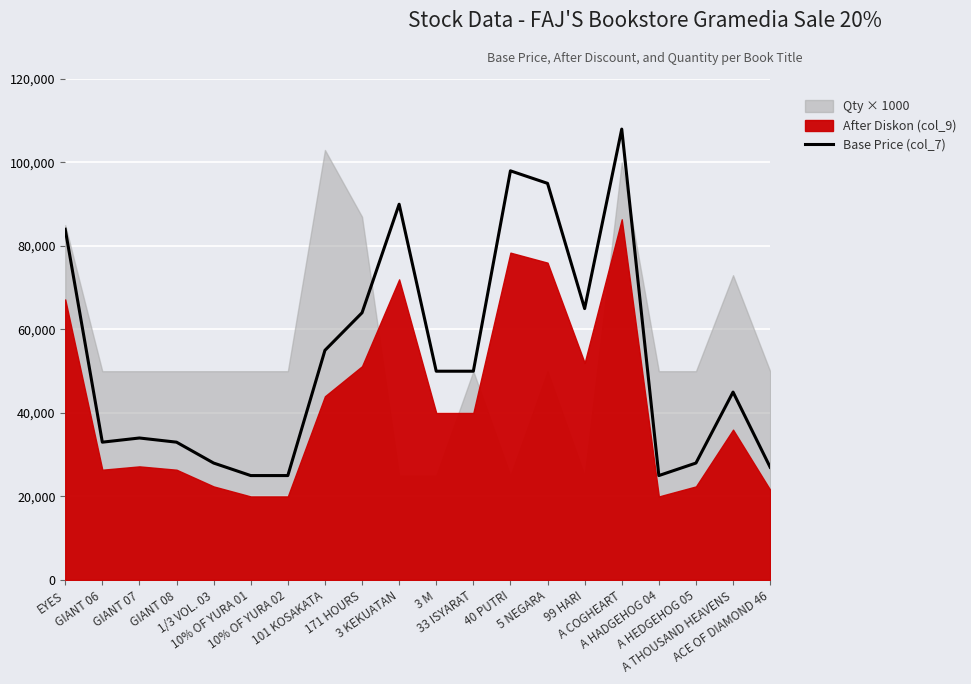

The chart shows a value of 25000 at A HADGEHOG 04. True or false?

True